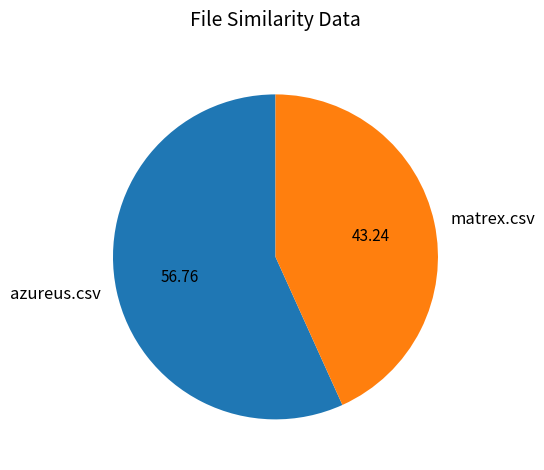

Is it true that azureus.csv is 64% of the pie?

False